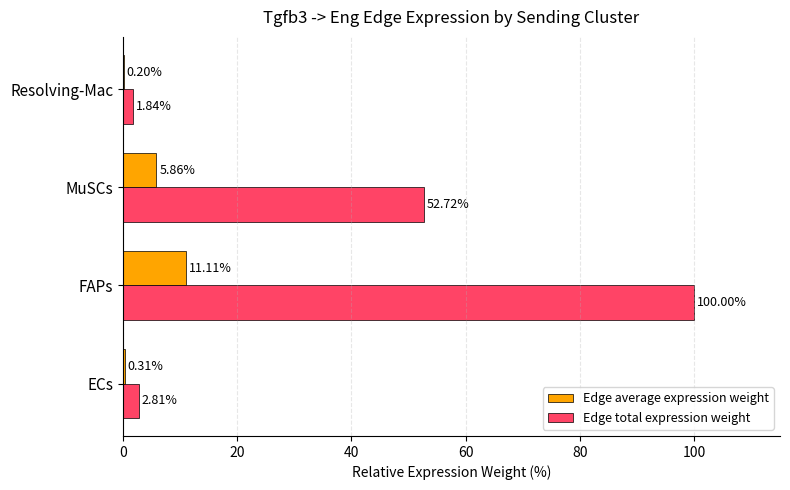

Which category has the highest value in the Edge total expression weight series?

FAPs